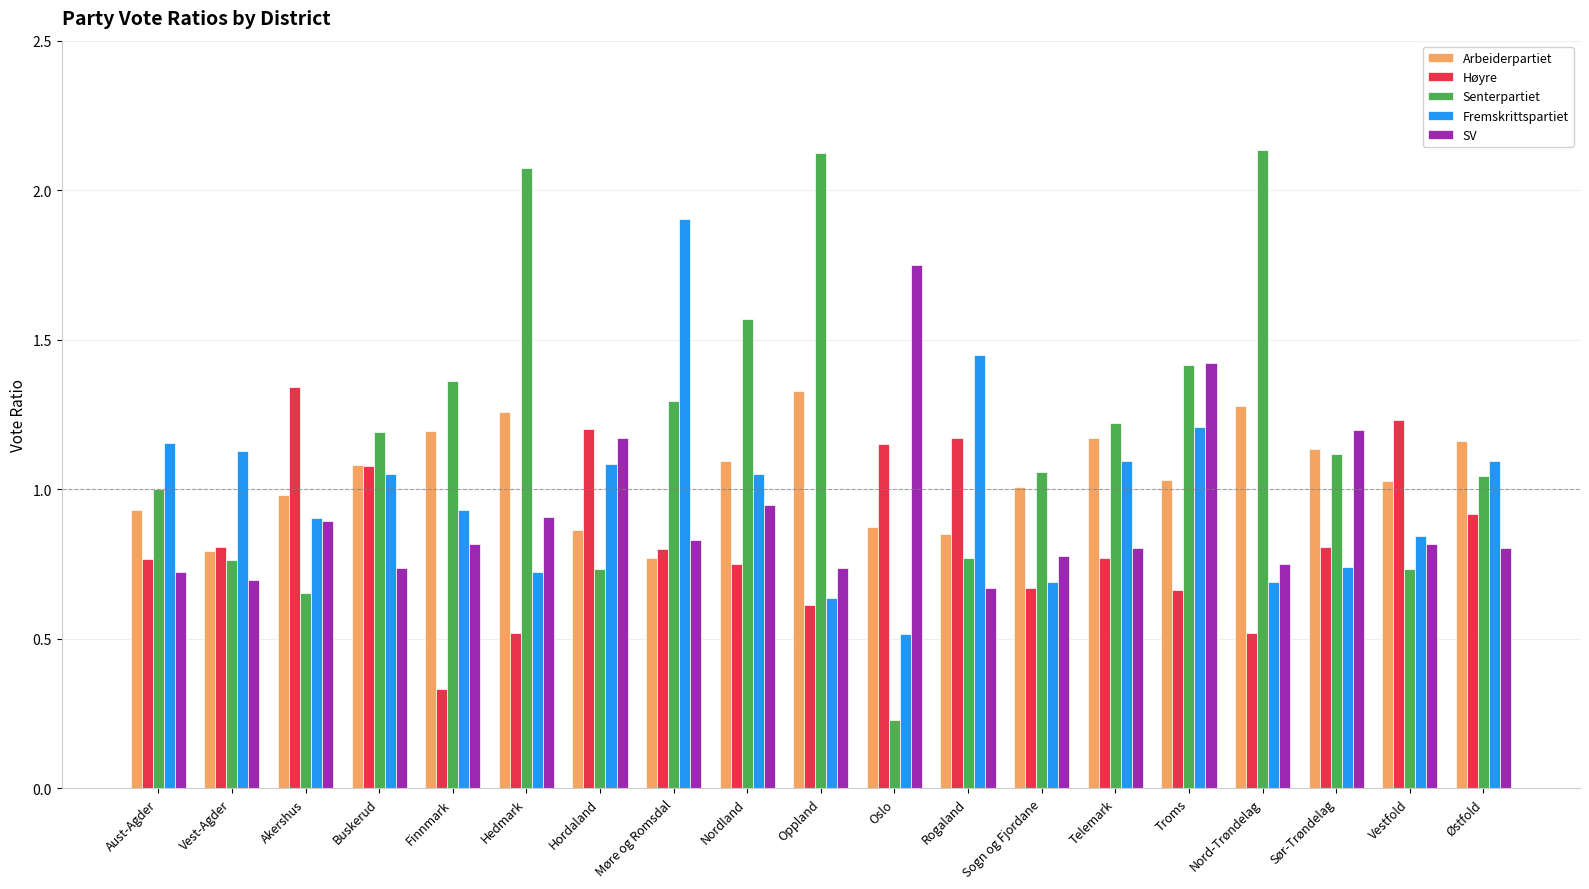

What position from the right is Vestfold?

2